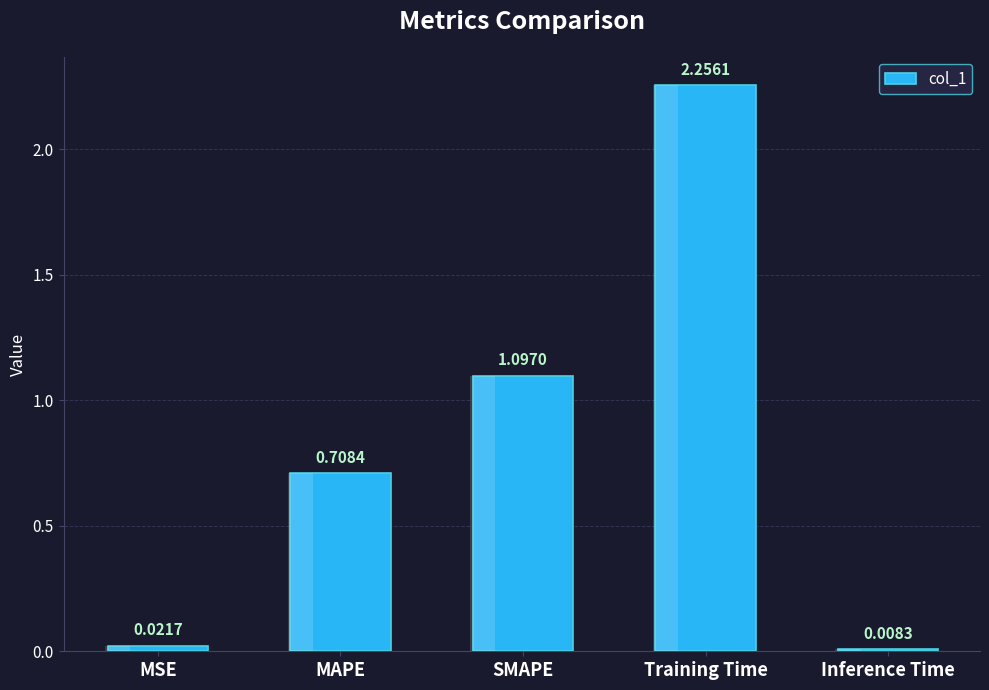

What is the sum of the values at Inference Time and MAPE?

0.7